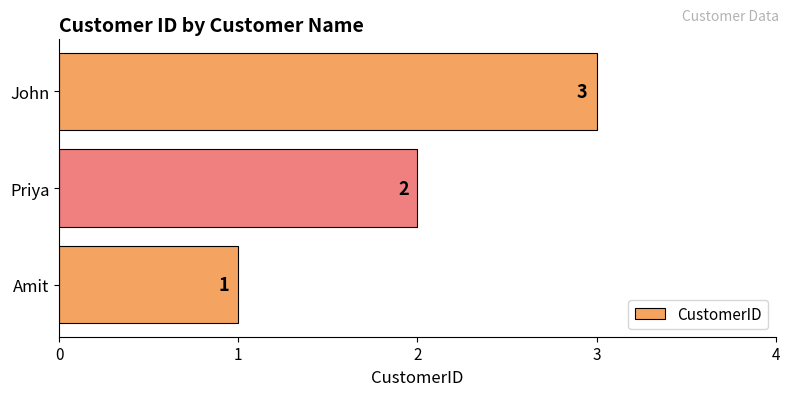

How many values are between 1 and 3?

3